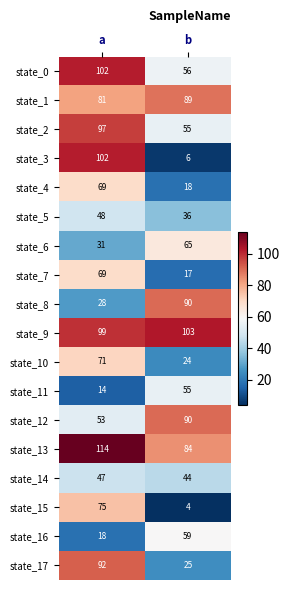

What is the sum of all state_8 values?

118